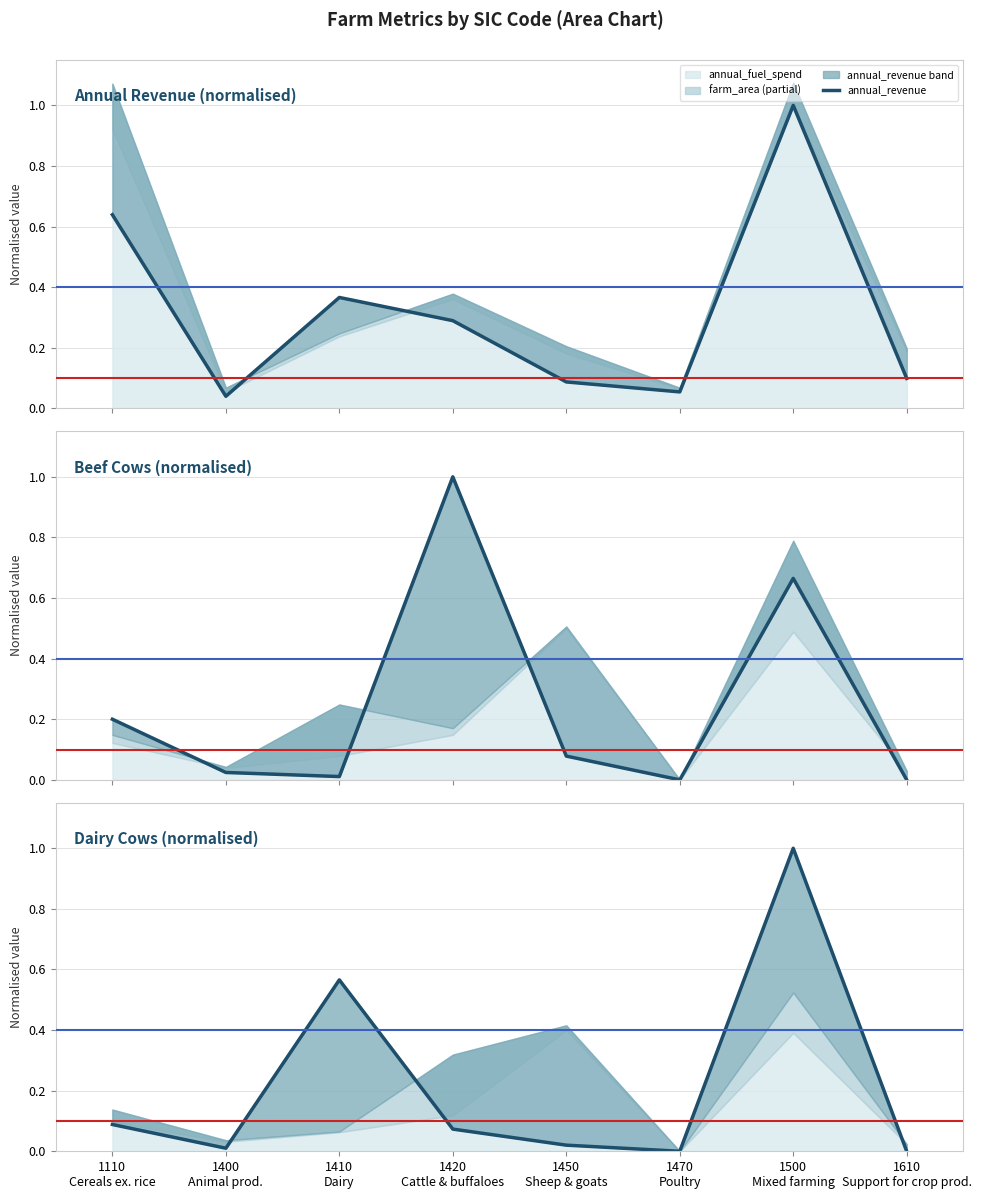

List the labels in order of no_dairy_cows value, smallest first.

1470
Poultry, 1610
Support for crop prod., 1400
Animal prod., 1450
Sheep & goats, 1420
Cattle & buffaloes, 1110
Cereals ex. rice, 1410
Dairy, 1500
Mixed farming